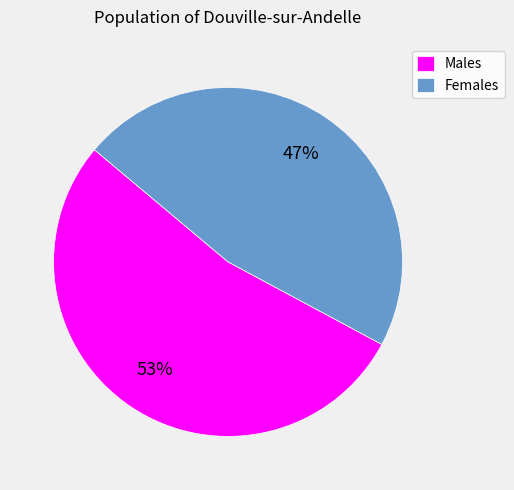

True or false: Females accounts for 33% of the total.

False